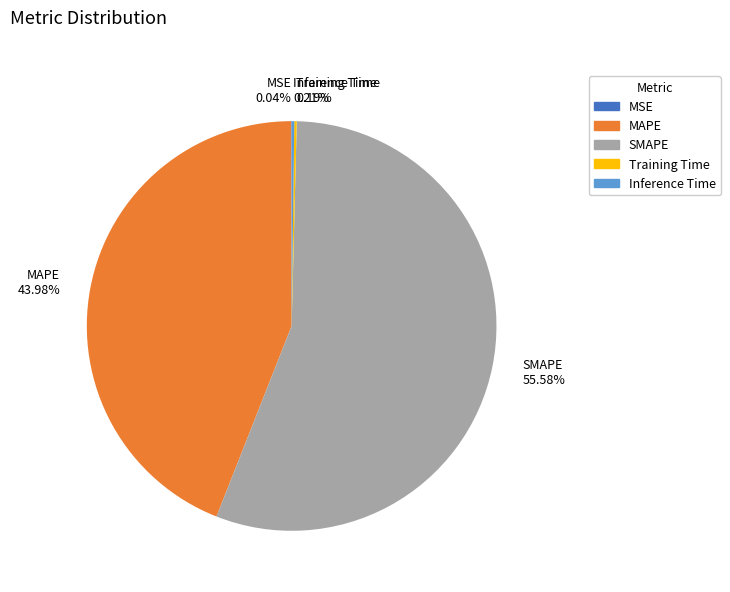

What is the majority slice?

SMAPE